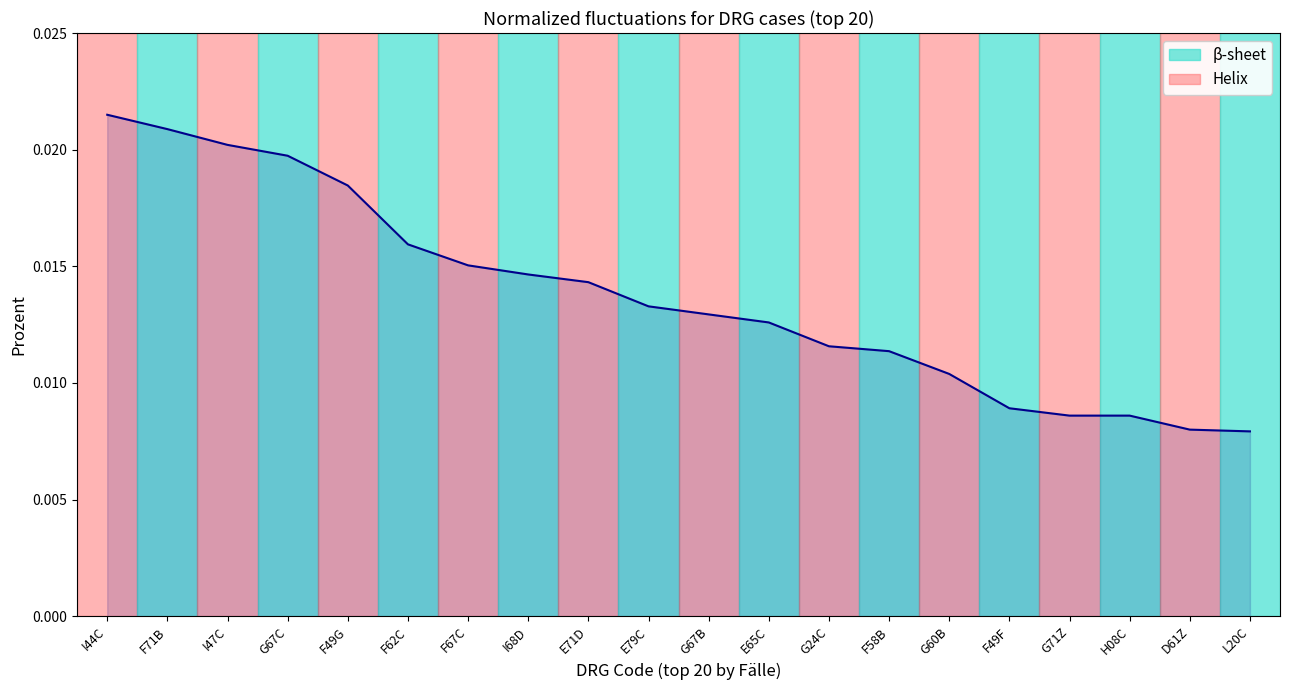

Does the chart display data point markers on the line(s)?

No